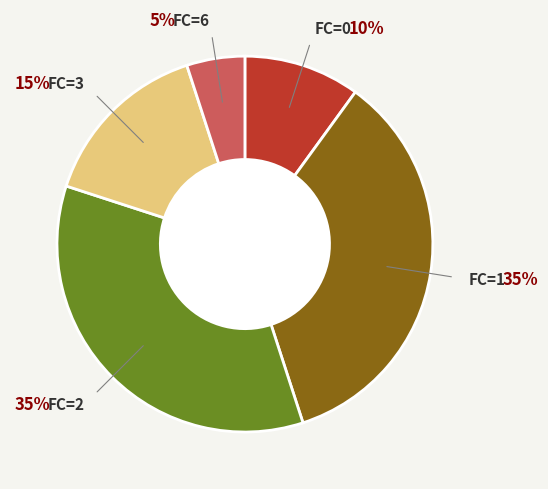

Is there a majority slice in this chart?

No